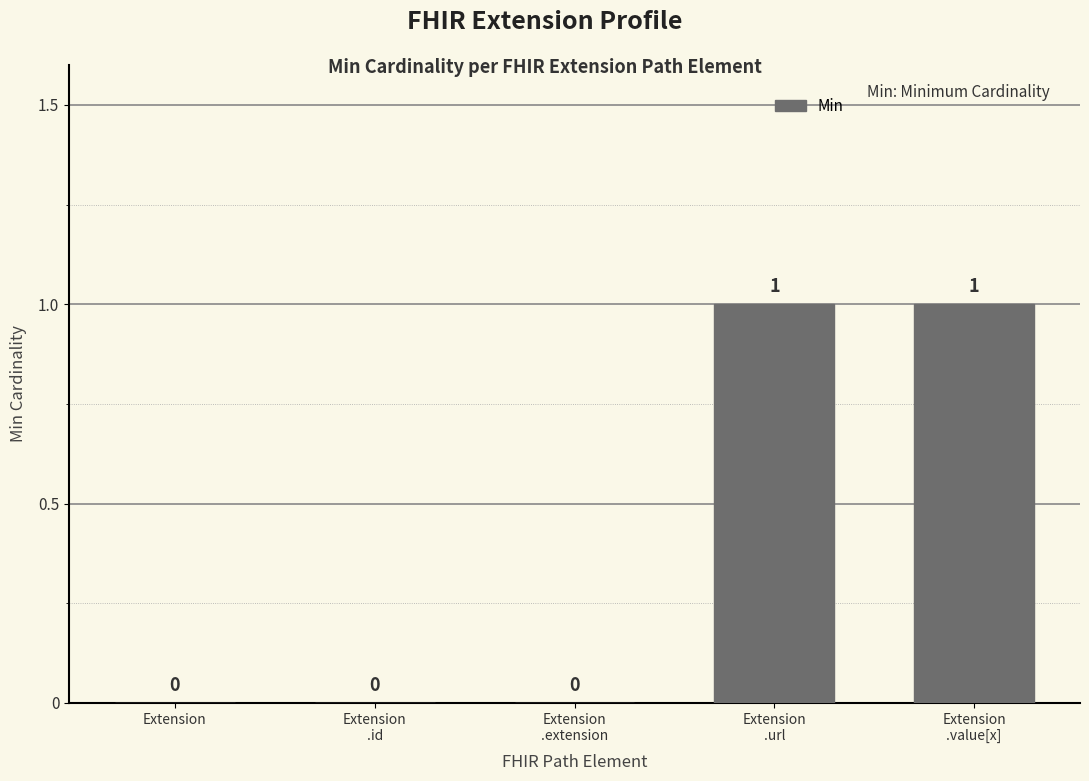

Count the number of values greater than 0.

2